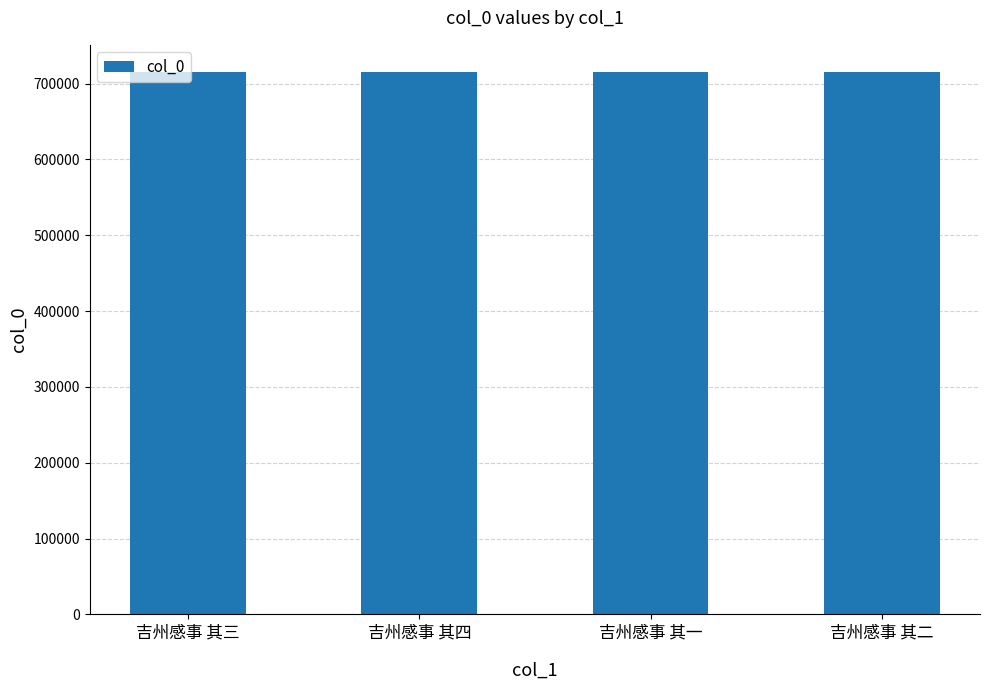

What is the difference between the values at 吉州感事 其一 and 吉州感事 其四?

3